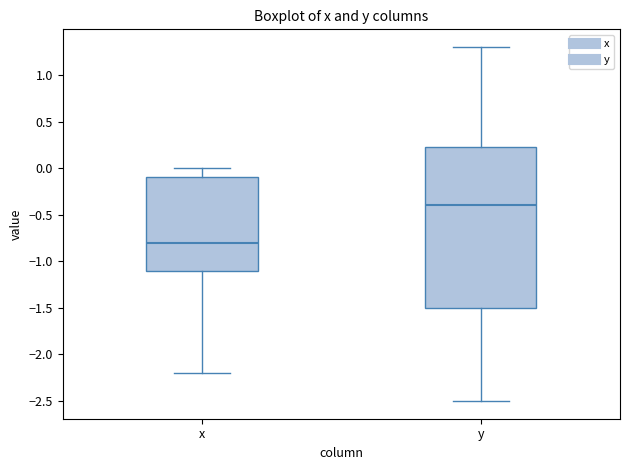

Which box is the tallest, from its lower edge to its upper edge?

y